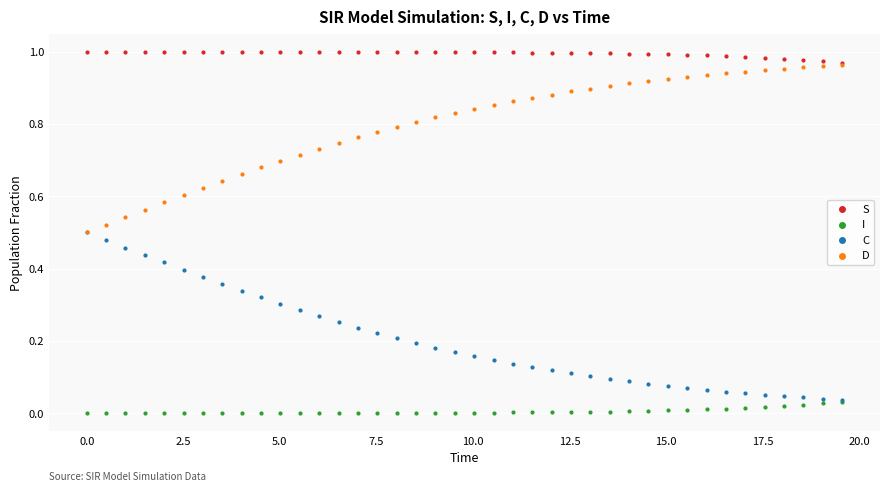

Which series contains the lowest Y value?

I